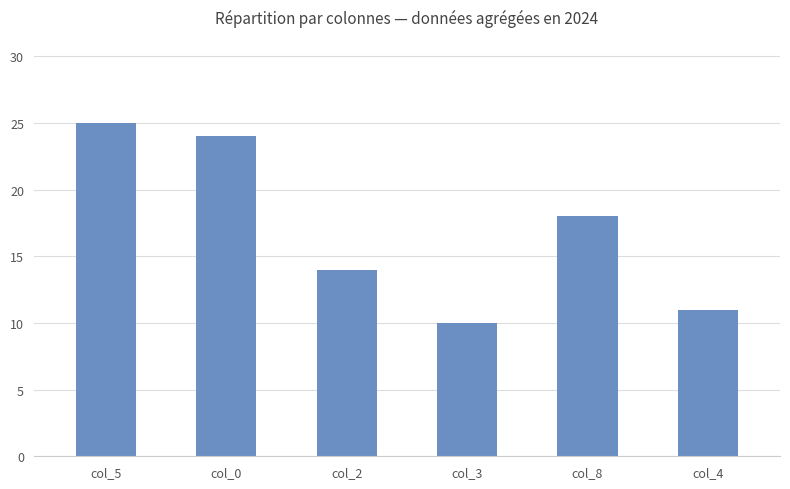

Reading left to right, list all the values displayed in this chart.

25	24	14	10	18	11